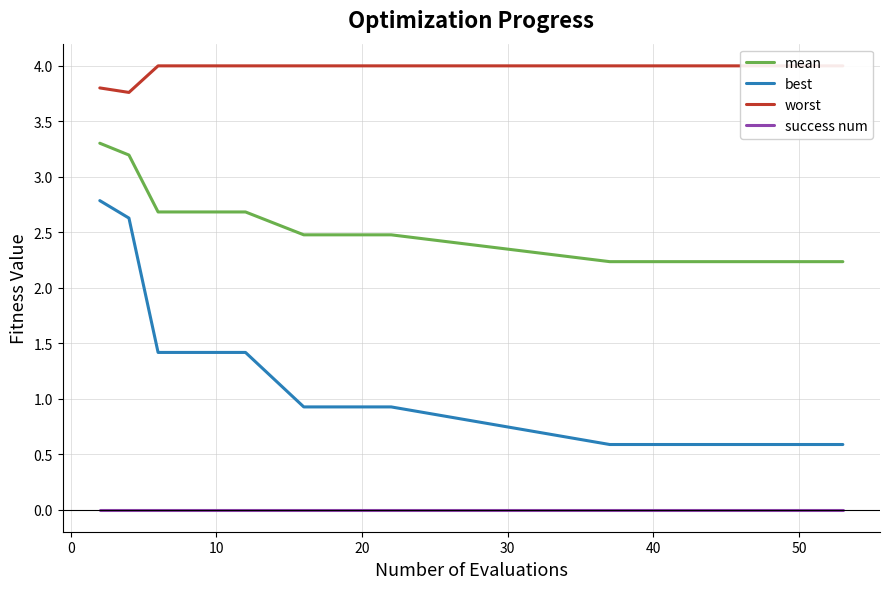

How many lines are shown in the chart?

4